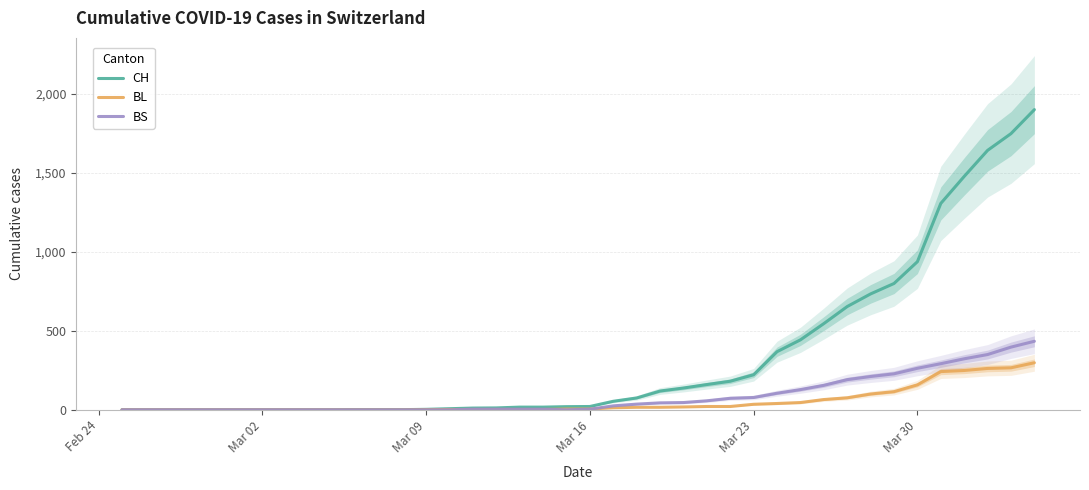

What is the highest value of the BL series?

298